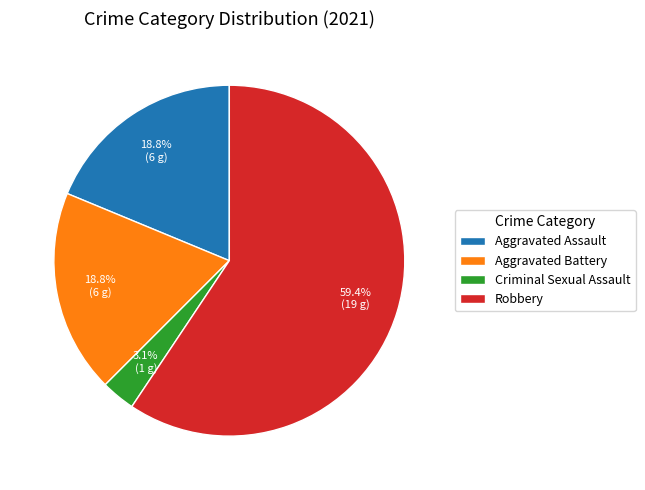

Which has a higher value, Criminal Sexual Assault or Aggravated Assault?

Aggravated Assault